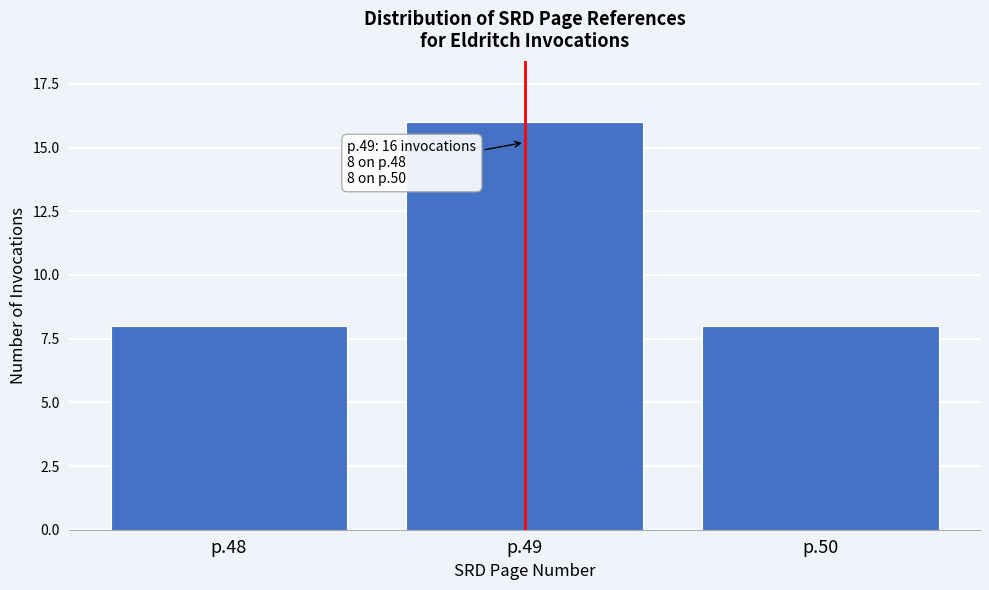

Reading left to right, list all the values displayed in this chart.

p.48=8	p.49=16	p.50=8